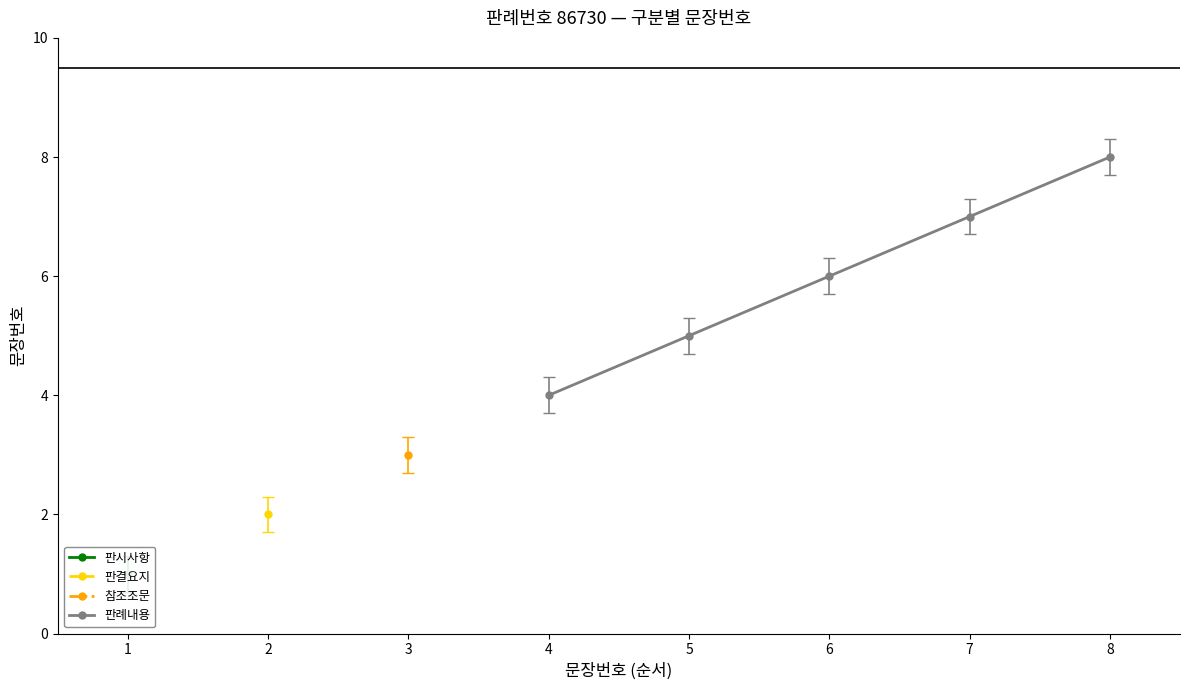

True or false: 판례내용 has a value of 9 at 6.

False